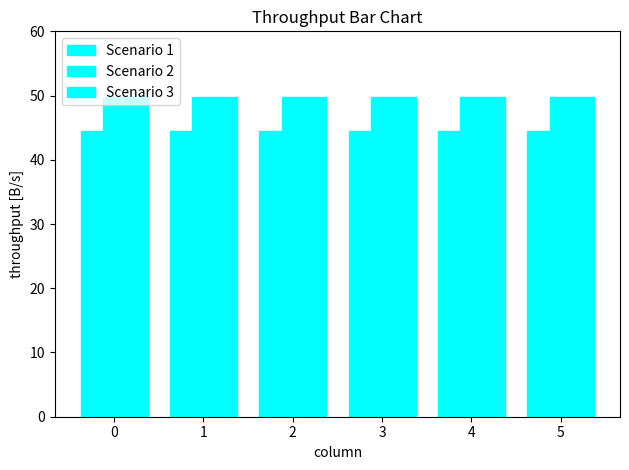

Is it true that Scenario 3 equals 49.7 at 3?

True